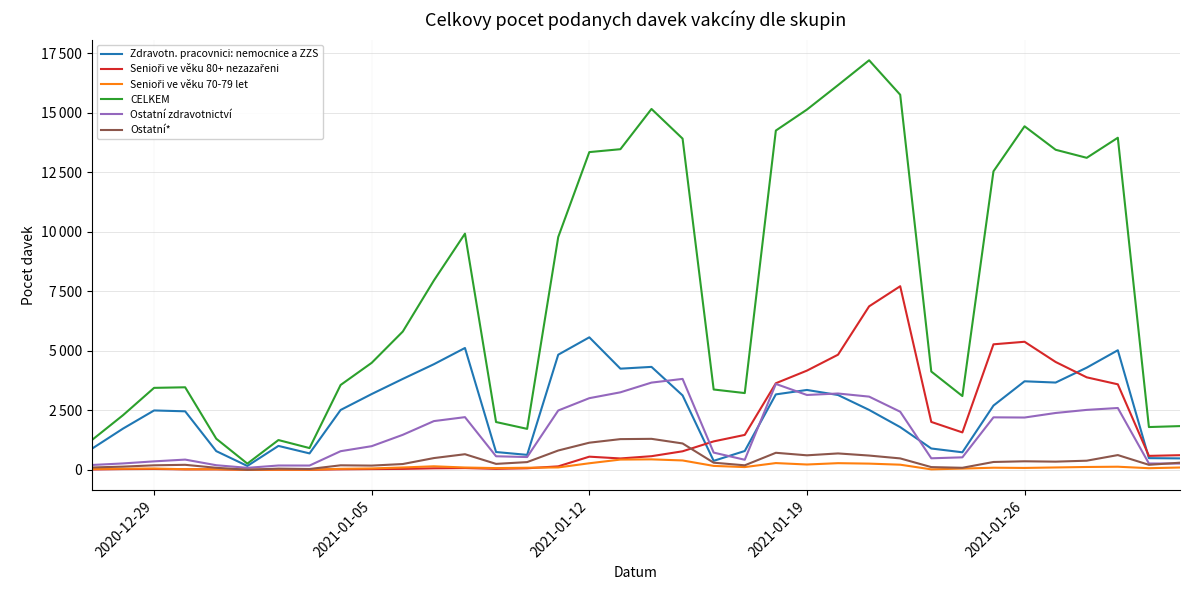

True or false: Senioři ve věku 80+ nezazařeni and CELKEM cross at least once.

False